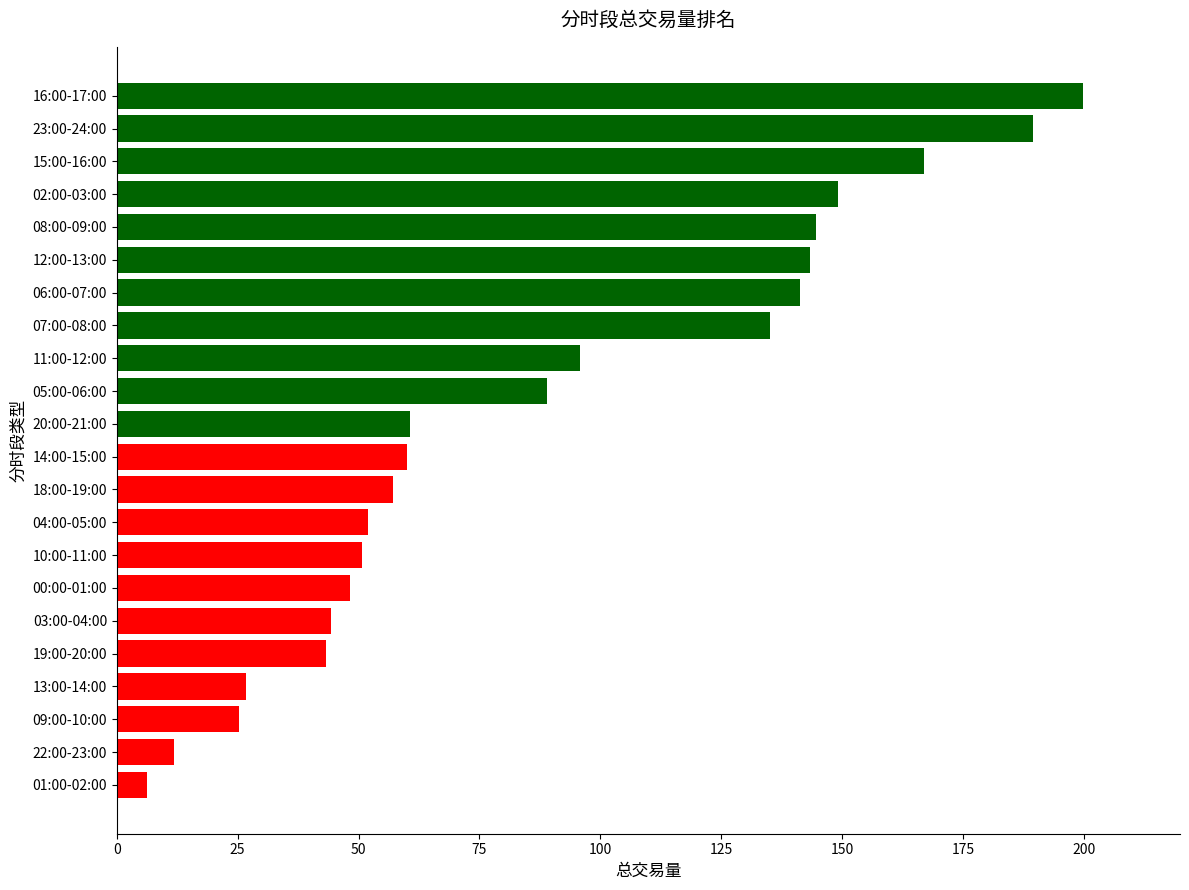

How many bars are there in total?

22